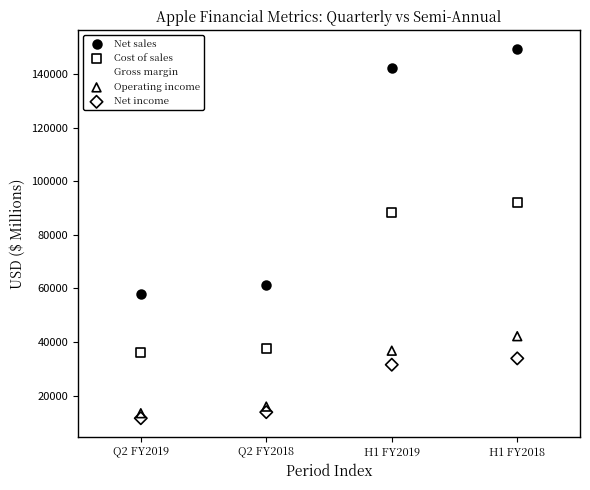

Which series reaches the maximum Y coordinate?

Net sales